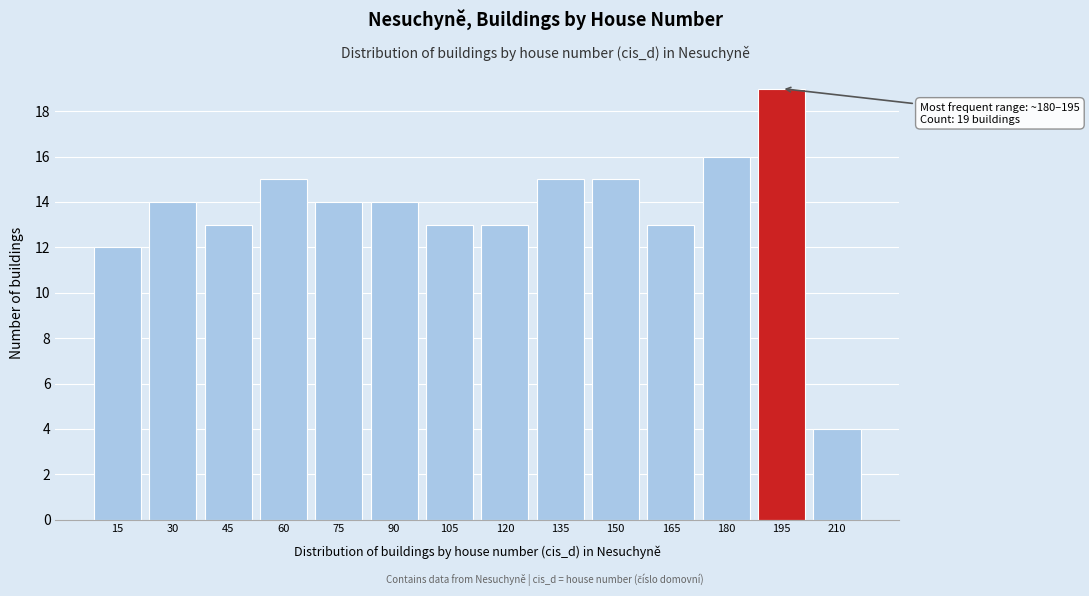

Reading right to left, list all the values displayed in this chart.

4	19	16	13	15	15	13	13	14	14	15	13	14	12